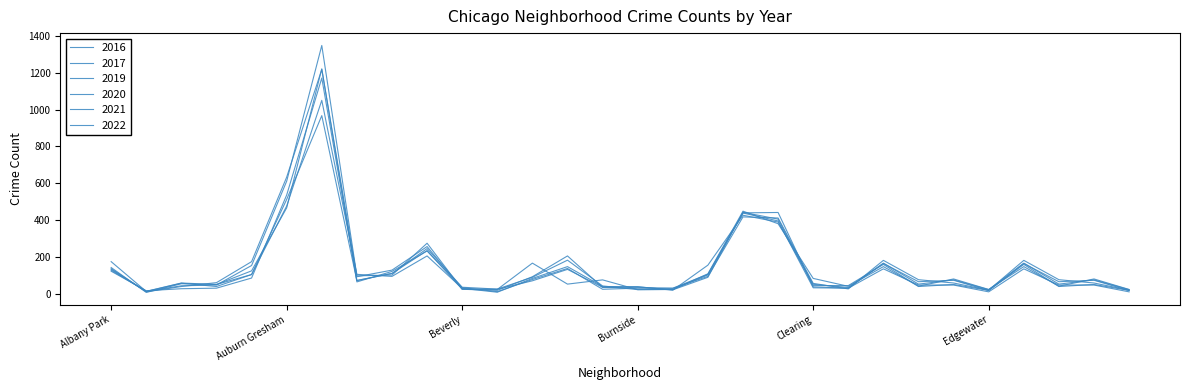

True or false: 2022 and 2021 intersect in this chart.

True